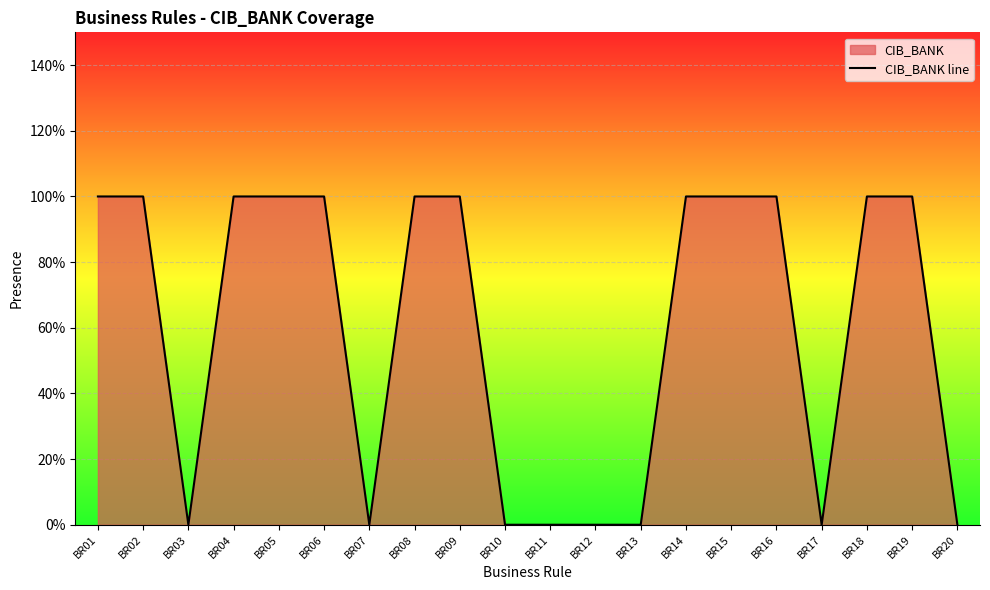

Which label corresponds to the smallest value in the chart?

BR03